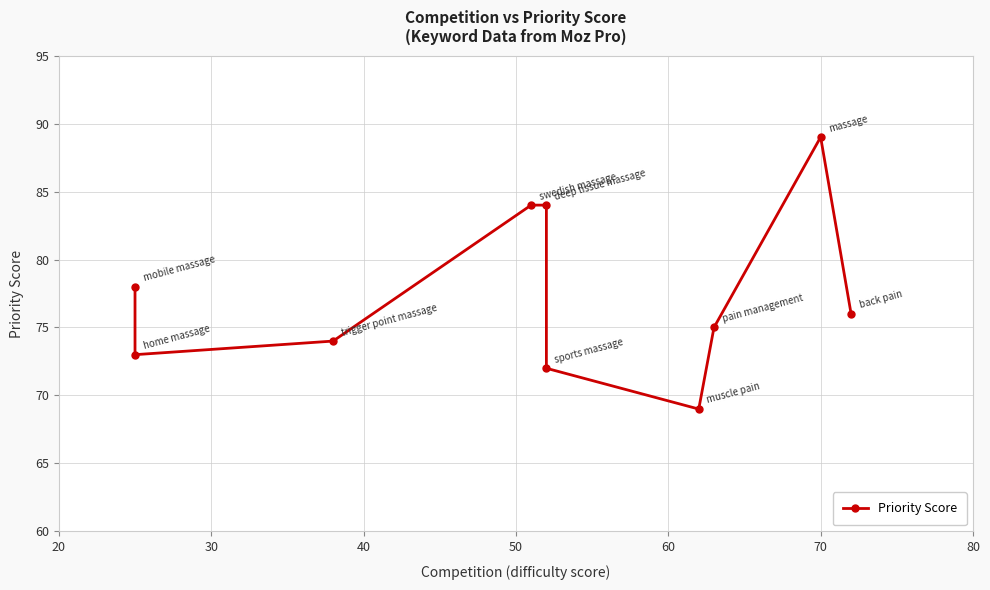

The chart shows a value of 24 at 9. True or false?

False